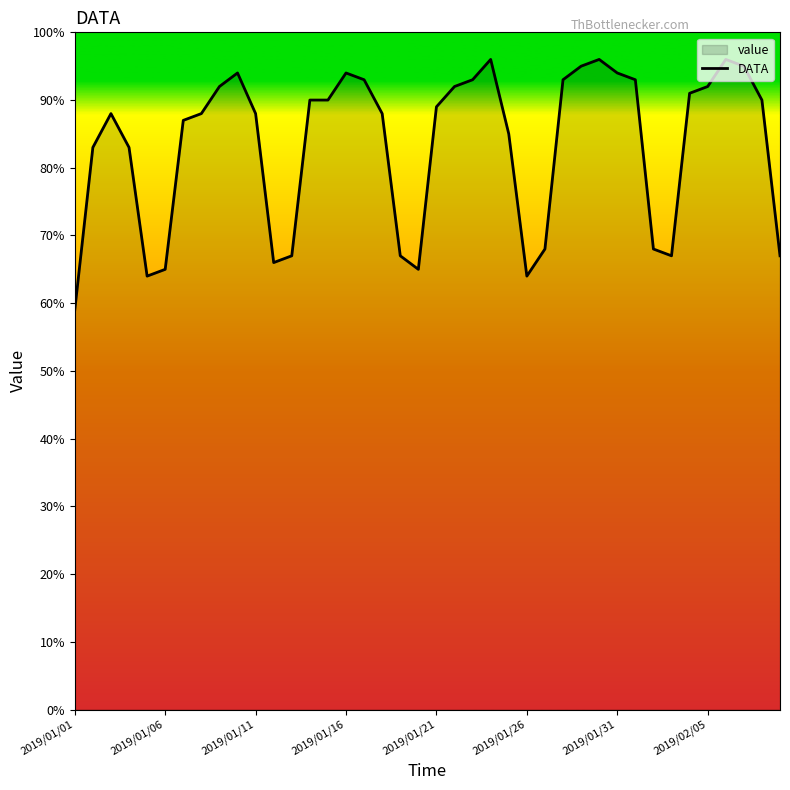

What is the change in value from 2019/01/21 to 2019/01/31?

+5